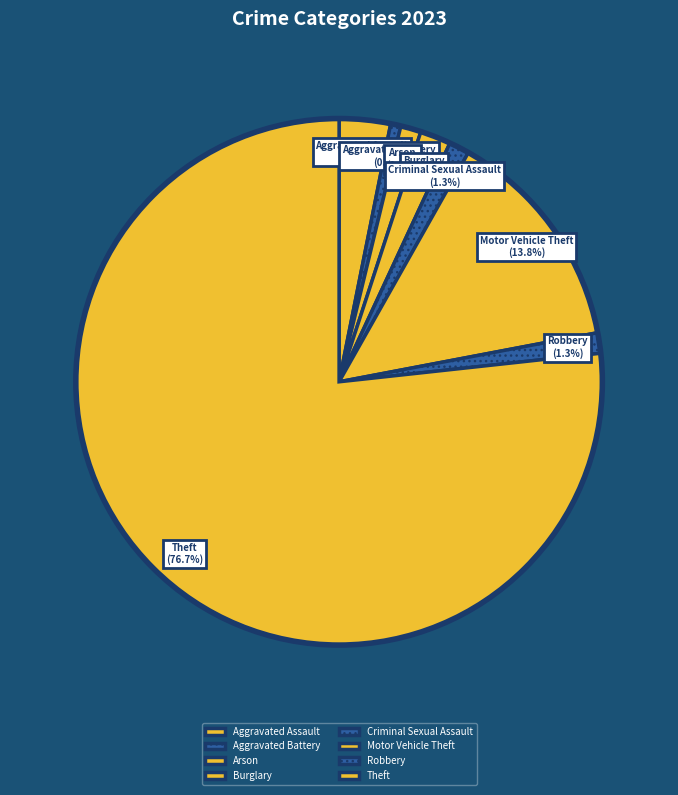

To the nearest percent, what percentage of the pie is Theft?

77%